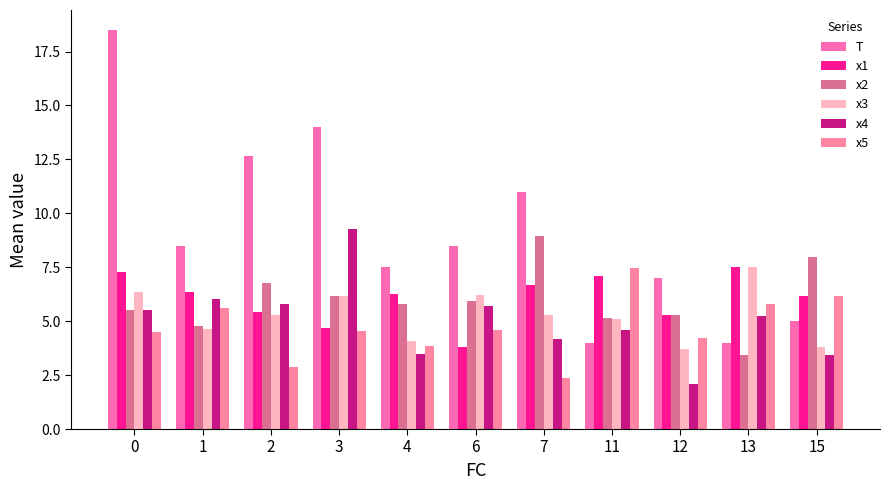

Is it true that x2 equals 5.1 at 11?

True